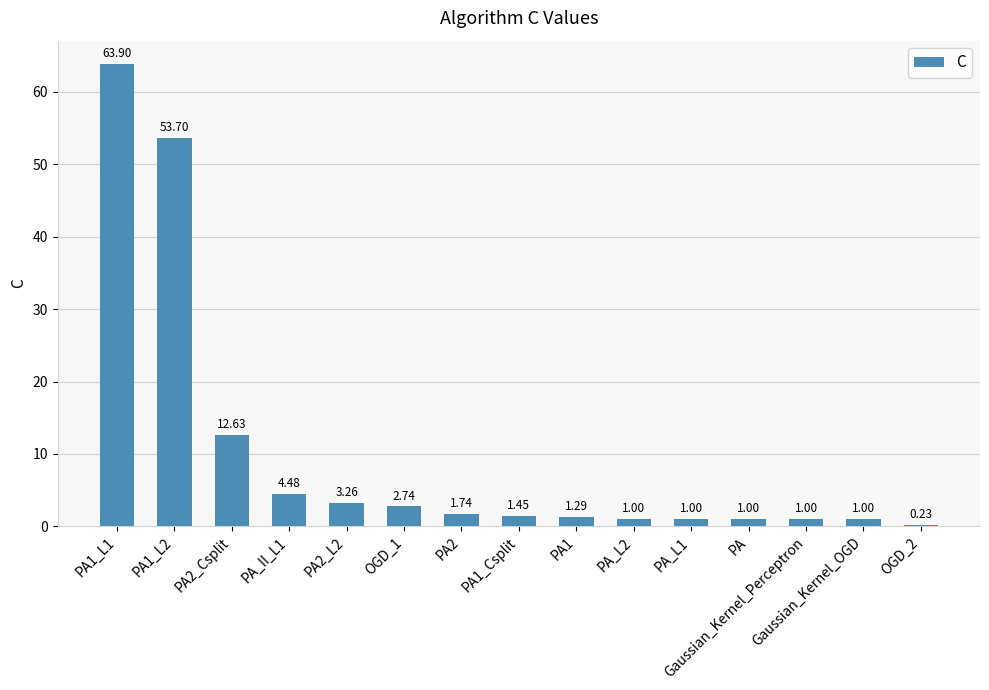

What is the average value?

10.0